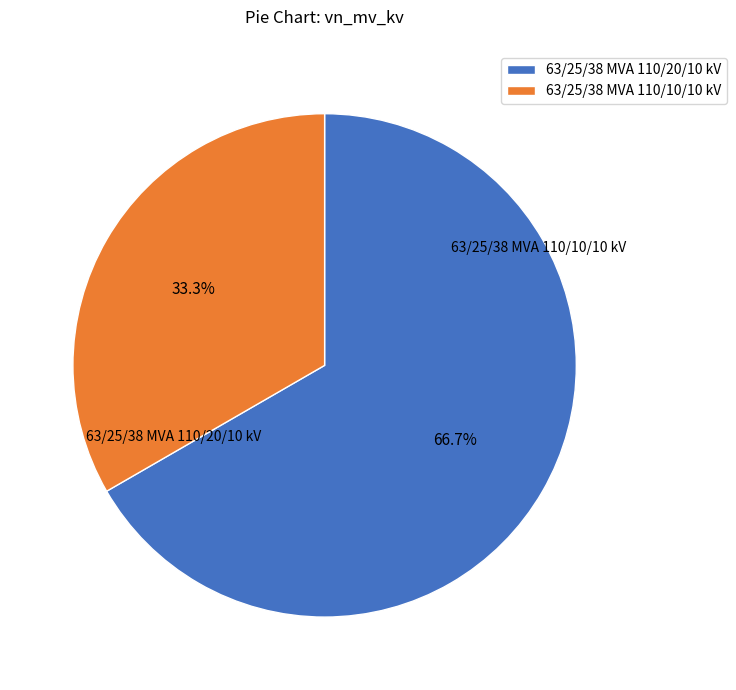

Which category has the smallest portion of the pie?

63/25/38 MVA 110/10/10 kV